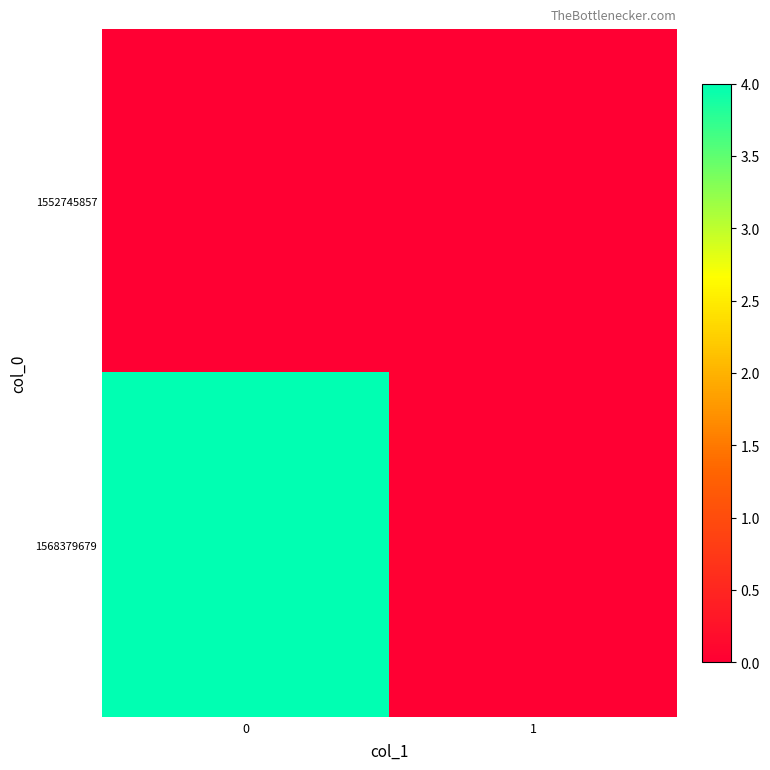

What is the total value across all series at 0?

4